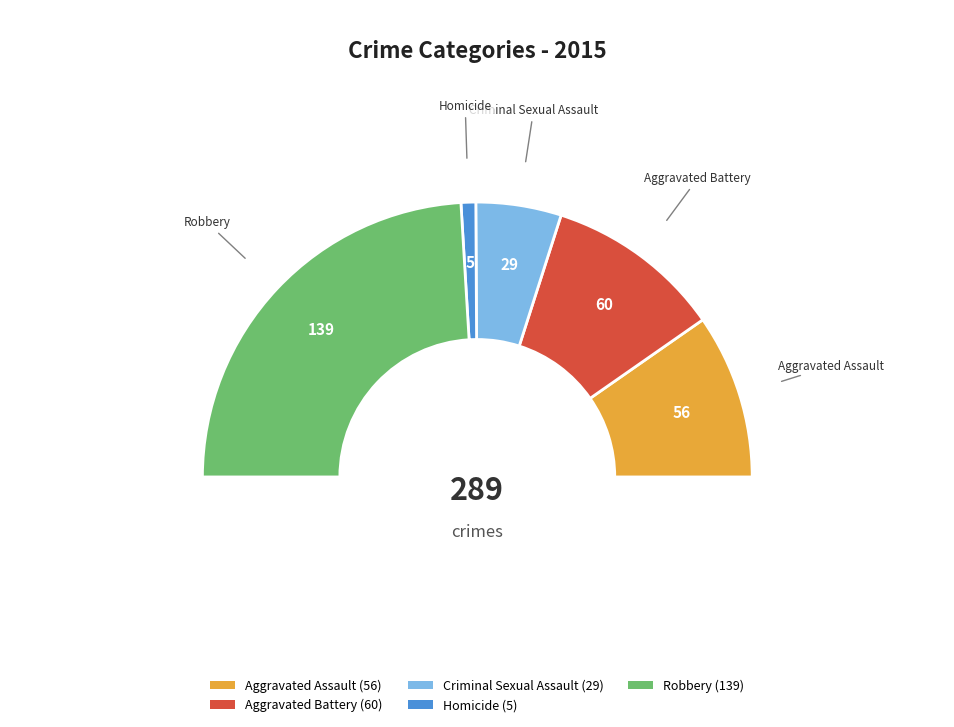

Does Criminal Sexual Assault account for over 50% of the chart?

No